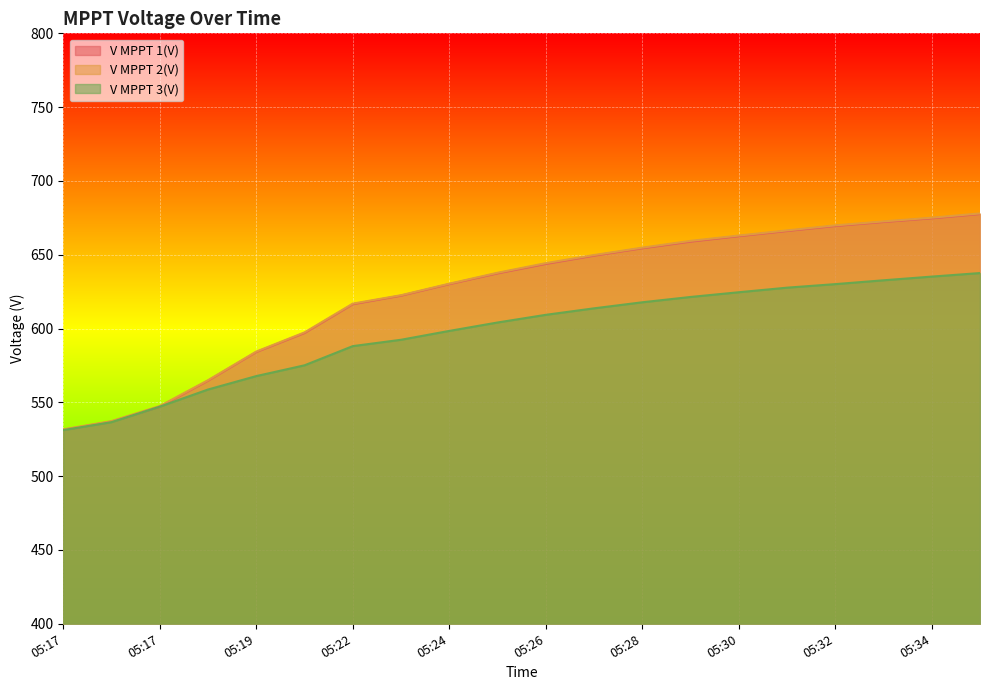

Reading left to right, extract all data points from this chart.

V MPPT 1(V): 531.4	537.0	547.1	564.7	584.1	597.0	616.5	622.3	630.1	637.4	643.8	649.4	654.4	658.9	662.6	666.1	669.5	672.2	674.7	677.6
V MPPT 2(V): 531.7	537.3	547.5	565.0	584.4	597.4	616.9	622.6	630.4	637.8	644.3	649.8	654.8	659.4	663.0	666.5	669.9	672.6	675.1	678.0
V MPPT 3(V): 531.2	536.6	547.1	558.7	567.8	575.1	588.1	592.4	598.4	604.1	609.3	613.7	617.8	621.4	624.6	627.7	630.1	632.7	635.2	637.6